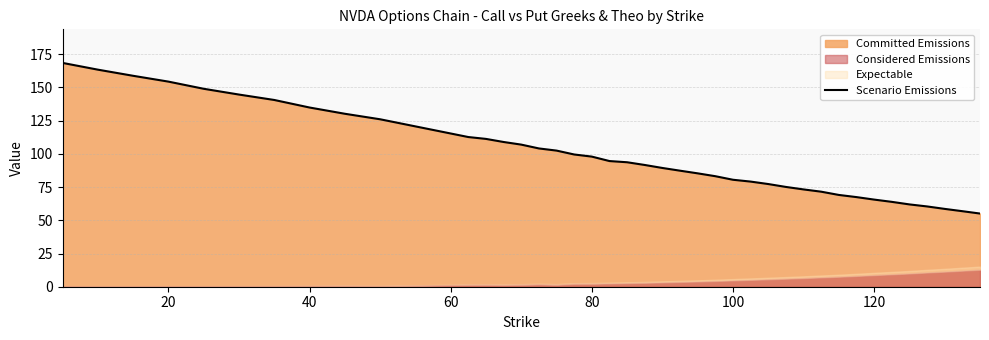

Reading left to right, what are all the values shown in this chart?

168.4	163.4	158.7	154.4	149.0	144.6	140.6	134.9	130.2	126.0	112.7	111.2	108.9	107.0	104.1	102.5	99.5	97.9	94.6	93.7	91.6	89.4	87.3	85.3	83.2	80.5	79.1	77.3	75.1	73.2	71.5	69.1	67.5	65.6	63.9	62.0	60.4	58.6	56.8	55.1